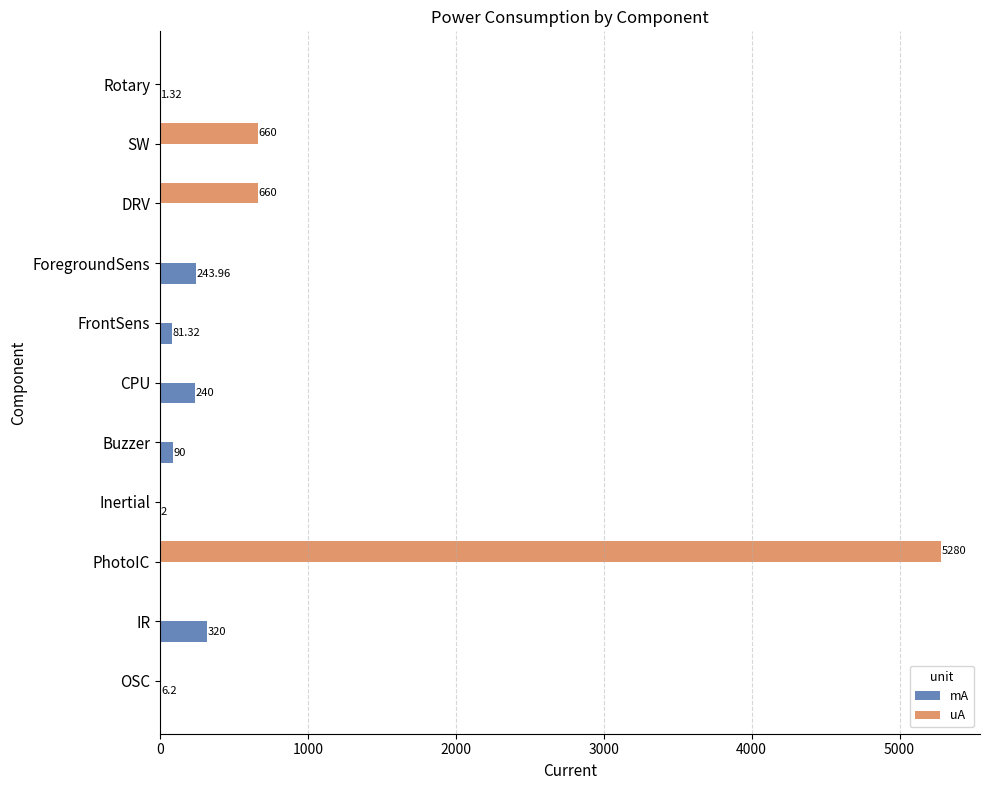

Is the value of mA at ForegroundSens greater than the value of uA at DRV?

No